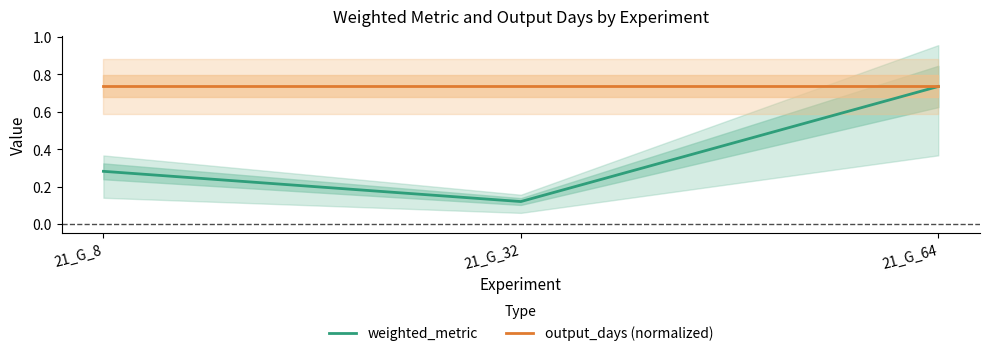

What is the value of the output_days (normalized) point at the 2nd from the left?

0.7